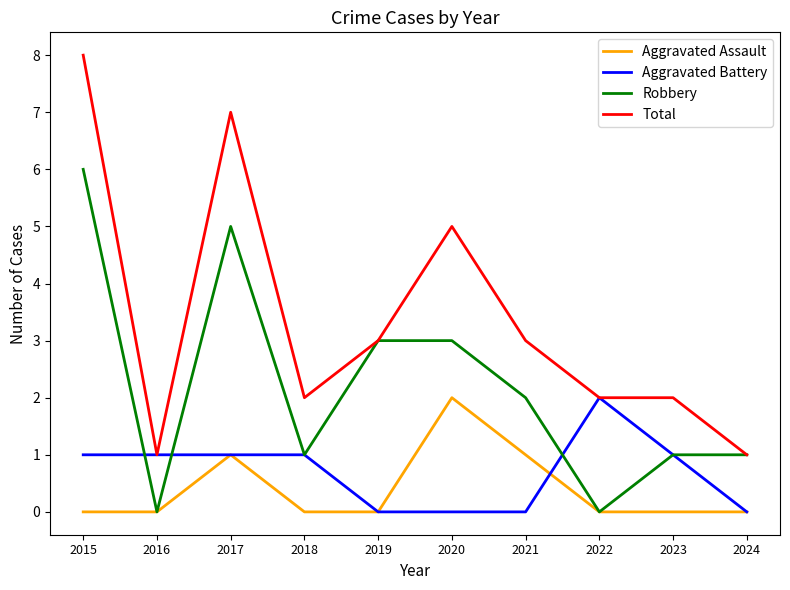

At which category is the sum across all series the highest?

2015